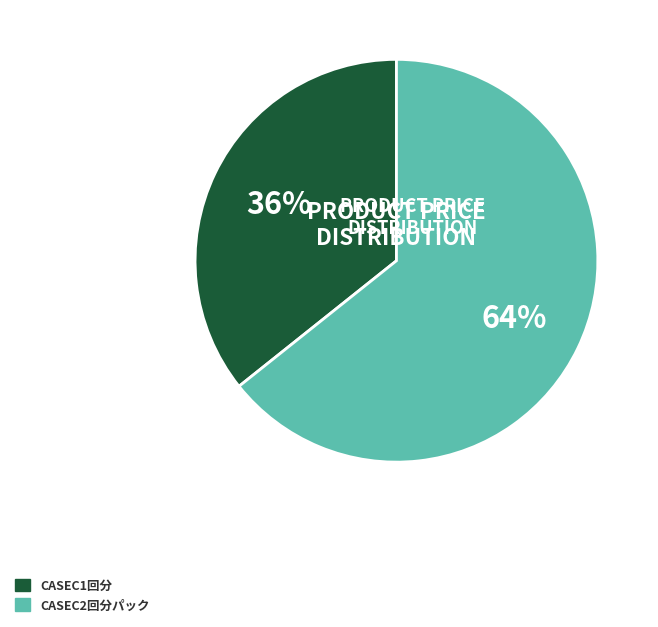

Count the number of slices in the pie.

2